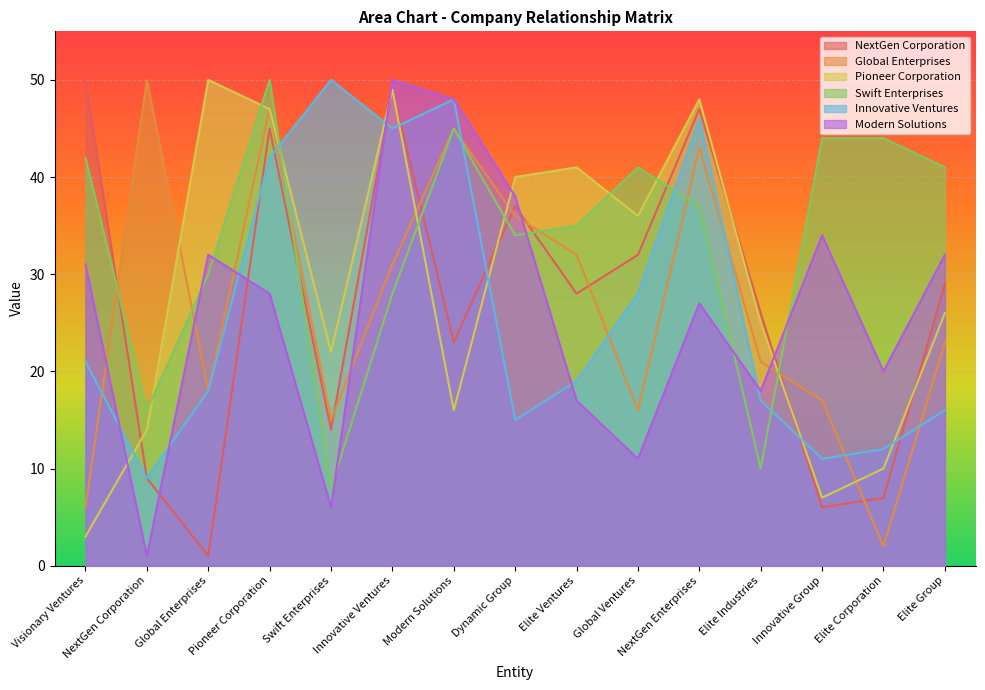

Between which two adjacent categories do Global Enterprises and Swift Enterprises first intersect?

Visionary Ventures and NextGen Corporation